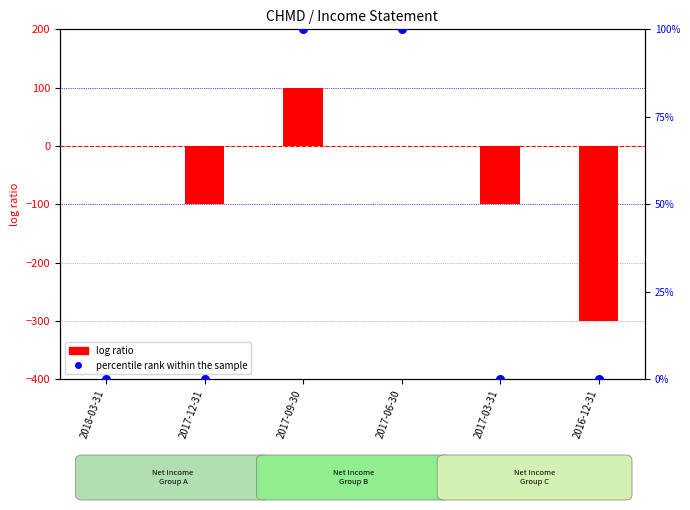

Which series has the widest spread of Y values?

log ratio